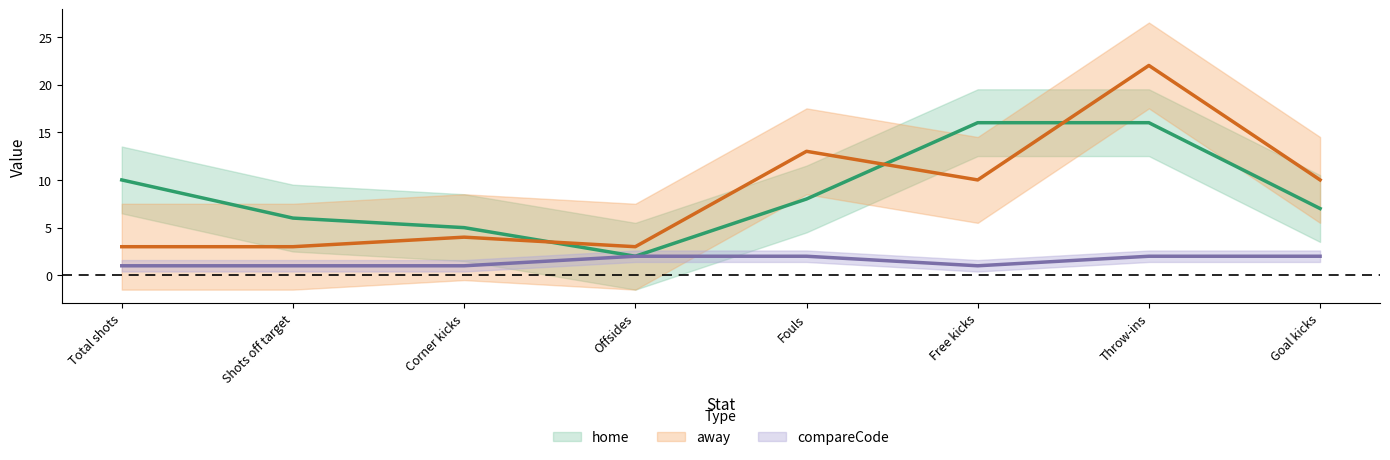

Does the chart have visible grid lines?

No